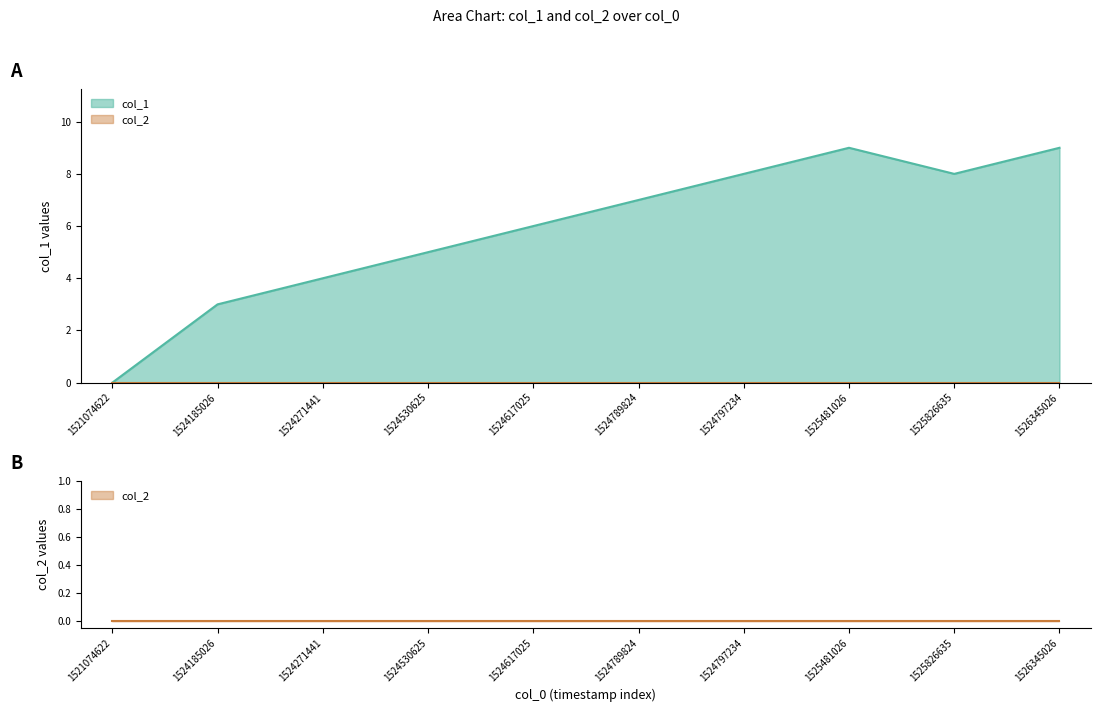

Is it true that the value at 1526345026 is 14?

False